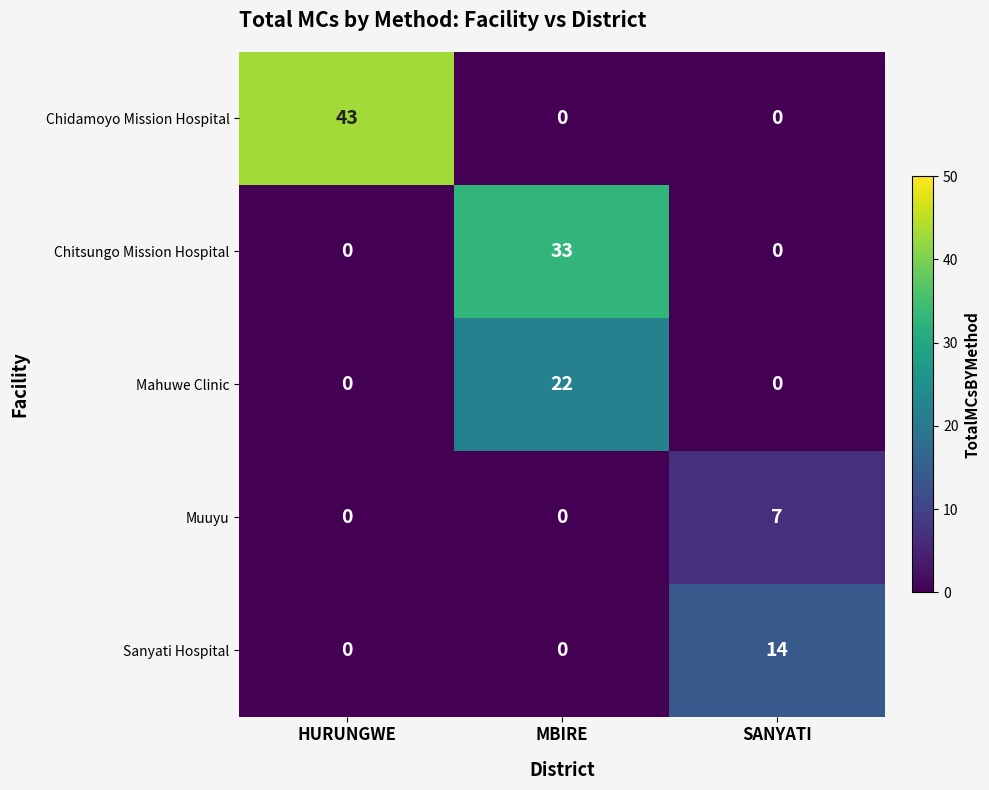

How many data points does each series have?

3